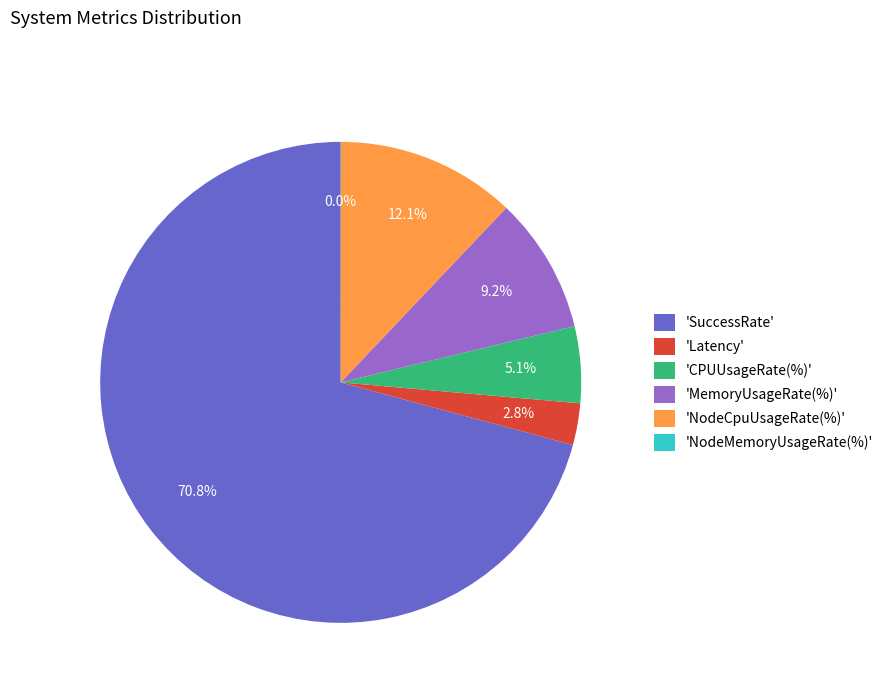

Does any single category account for the majority?

Yes